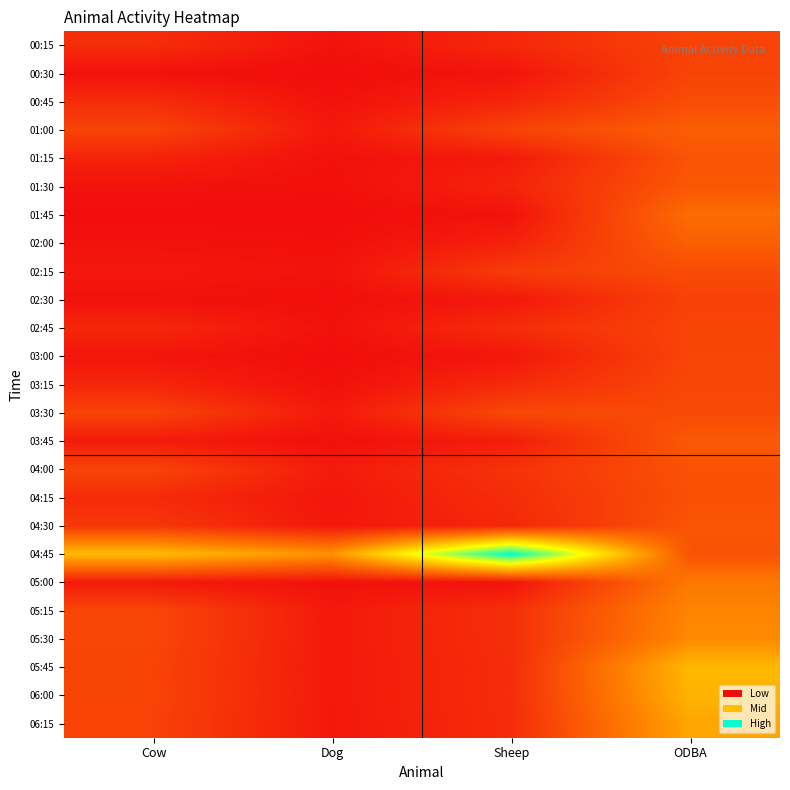

Reading left to right, transcribe all the data shown in this chart.

00:15: Cow=51848.1	Dog=11432.5	Sheep=43756.9	ODBA=86941.8
00:30: Cow=9808.4	Dog=2224.8	Sheep=15451.5	ODBA=87118.4
00:45: Cow=50619.2	Dog=10556.7	Sheep=40416.8	ODBA=102488.6
01:00: Cow=88628.9	Dog=19970.8	Sheep=87711.2	ODBA=127276.1
01:15: Cow=36319.0	Dog=9171.5	Sheep=23809.5	ODBA=111795.5
01:30: Cow=11432.5	Dog=6500.0	Sheep=38000.0	ODBA=118181.2
01:45: Cow=2224.8	Dog=1800.0	Sheep=12000.0	ODBA=150127.4
02:00: Cow=10556.7	Dog=6200.0	Sheep=35000.0	ODBA=129961.4
02:15: Cow=19970.8	Dog=12000.0	Sheep=75000.0	ODBA=100006.0
02:30: Cow=9171.5	Dog=5500.0	Sheep=20000.0	ODBA=83831.6
02:45: Cow=43756.9	Dog=9200.0	Sheep=52000.0	ODBA=87558.4
03:00: Cow=15451.5	Dog=3100.0	Sheep=18000.0	ODBA=90057.0
03:15: Cow=40416.8	Dog=8500.0	Sheep=48000.0	ODBA=91916.3
03:30: Cow=87711.2	Dog=22000.0	Sheep=95000.0	ODBA=96542.3
03:45: Cow=23809.5	Dog=7100.0	Sheep=28000.0	ODBA=119798.5
04:00: Cow=88866.1	Dog=24971.1	Sheep=60184.6	ODBA=108287.0
04:15: Cow=48085.6	Dog=17699.8	Sheep=51020.0	ODBA=105858.3
04:30: Cow=68702.2	Dog=19217.3	Sheep=44018.7	ODBA=113009.3
04:45: Cow=264928.7	Dog=206092.4	Sheep=533412.9	ODBA=109138.4
05:00: Cow=22094.9	Dog=8916.6	Sheep=13474.4	ODBA=168886.5
05:15: Cow=91301.8	Dog=22000.0	Sheep=55000.0	ODBA=187120.4
05:30: Cow=90894.6	Dog=21500.0	Sheep=54000.0	ODBA=194156.3
05:45: Cow=86346.5	Dog=20800.0	Sheep=51000.0	ODBA=258404.1
06:00: Cow=87798.6	Dog=21200.0	Sheep=52000.0	ODBA=251689.4
06:15: Cow=85000.0	Dog=20000.0	Sheep=50000.0	ODBA=233411.8